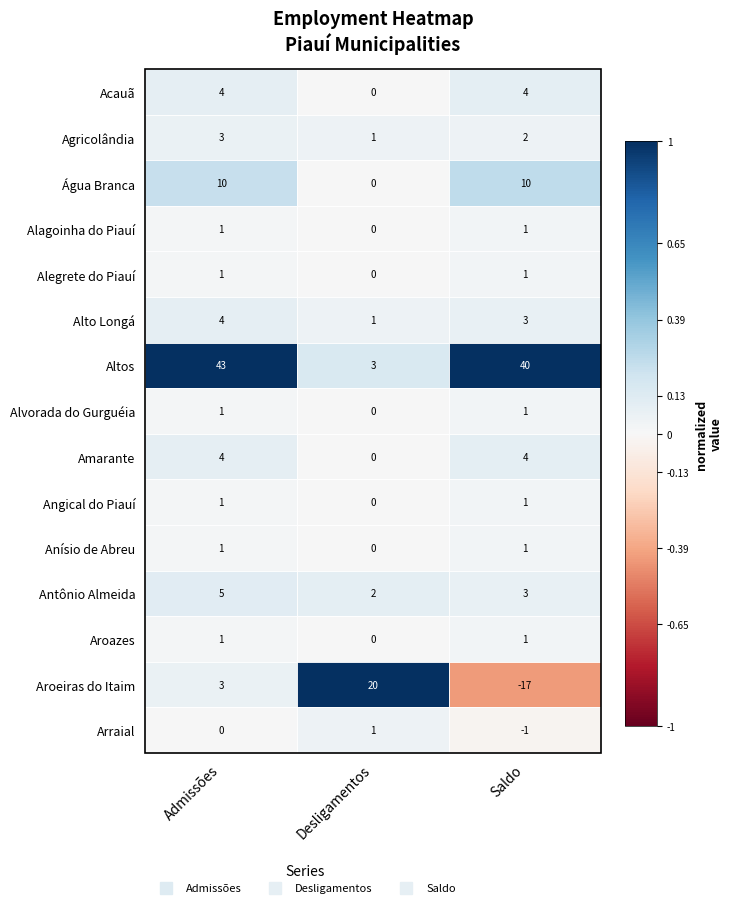

What is the spread (max minus min) of values at Saldo?

57